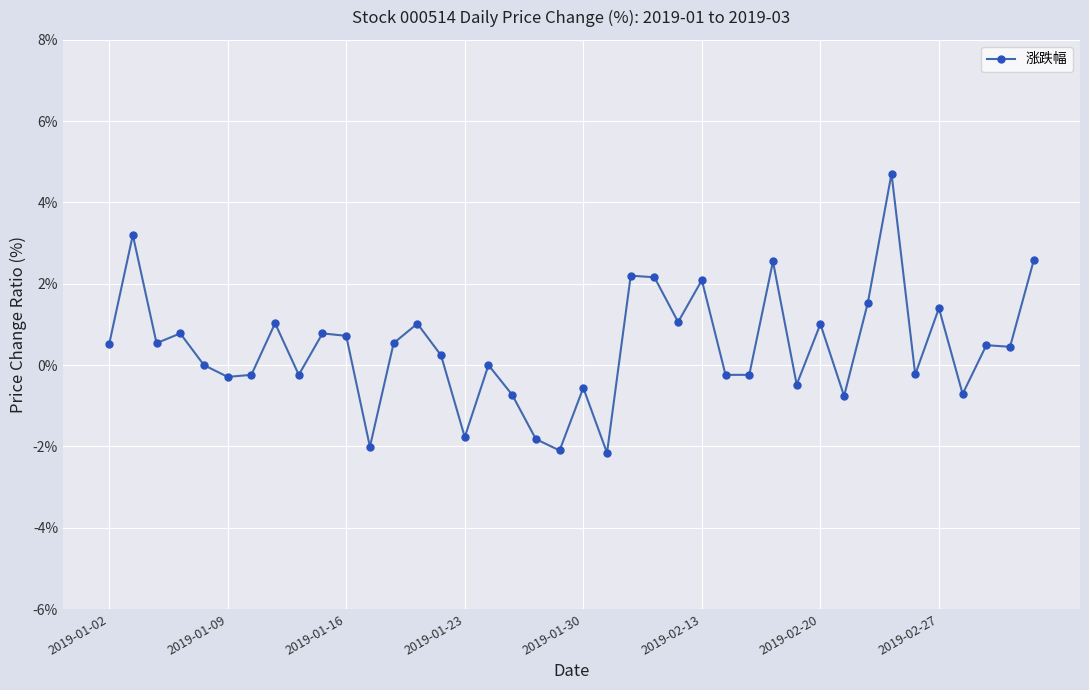

What is the average value?

0.4